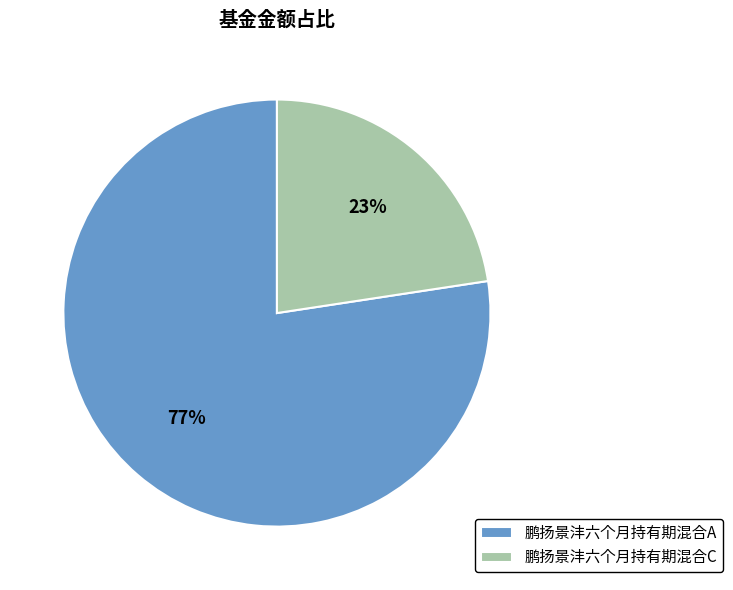

Do 鹏扬景沣六个月持有期混合C and 鹏扬景沣六个月持有期混合A together represent more than half of the pie?

Yes